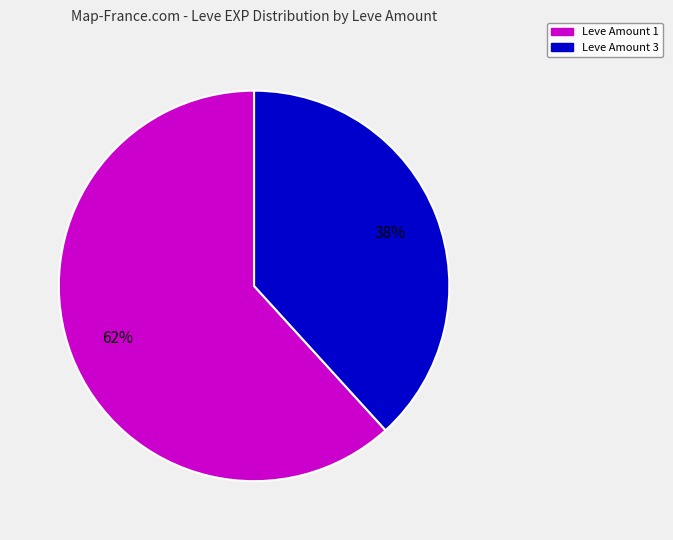

To the nearest percent, what is the average slice percentage?

50%